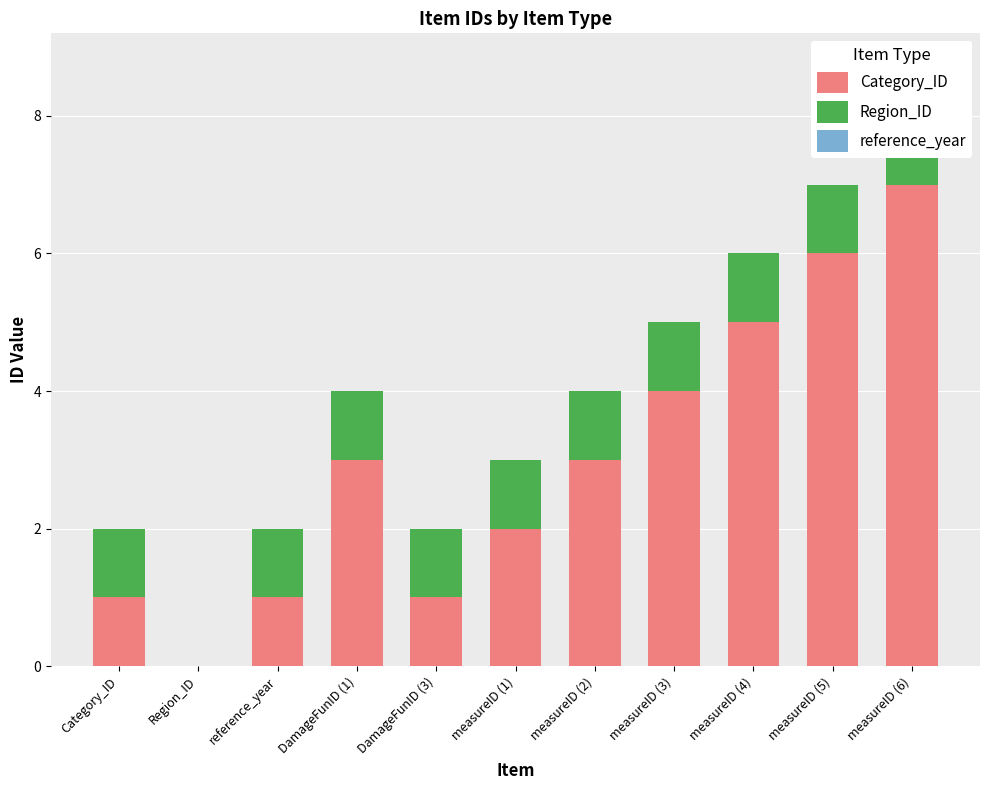

Reading left to right, list all the values displayed in this chart.

Category_ID: Category_ID=1	Region_ID=0	reference_year=1	DamageFunID (1)=3	DamageFunID (3)=1	measureID (1)=2	measureID (2)=3	measureID (3)=4	measureID (4)=5	measureID (5)=6	measureID (6)=7
Region_ID: Category_ID=1	Region_ID=0	reference_year=1	DamageFunID (1)=1	DamageFunID (3)=1	measureID (1)=1	measureID (2)=1	measureID (3)=1	measureID (4)=1	measureID (5)=1	measureID (6)=1
reference_year: Category_ID=0	Region_ID=0	reference_year=0	DamageFunID (1)=0	DamageFunID (3)=0	measureID (1)=0	measureID (2)=0	measureID (3)=0	measureID (4)=0	measureID (5)=0	measureID (6)=0